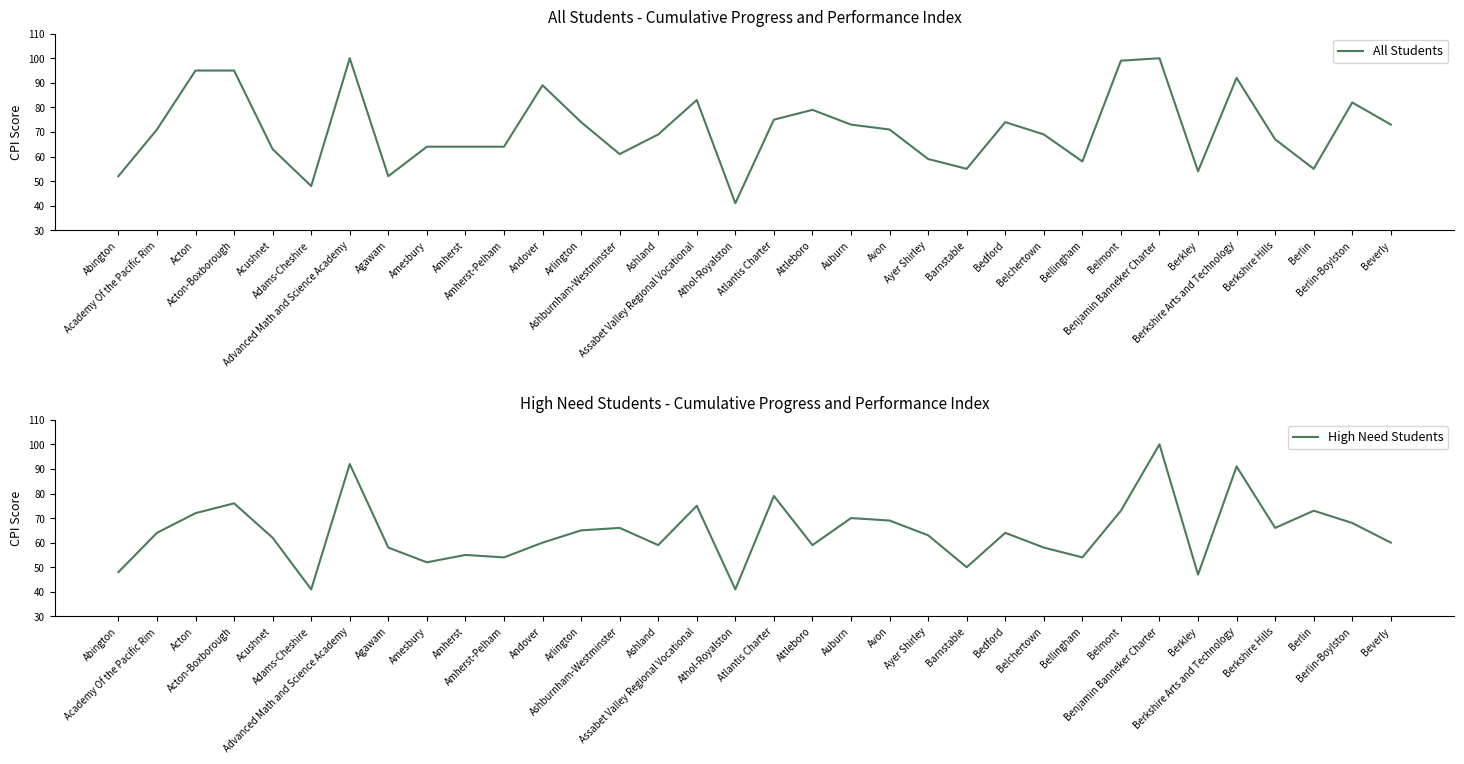

What are all the series names shown in the legend?

All Students, High Need Students